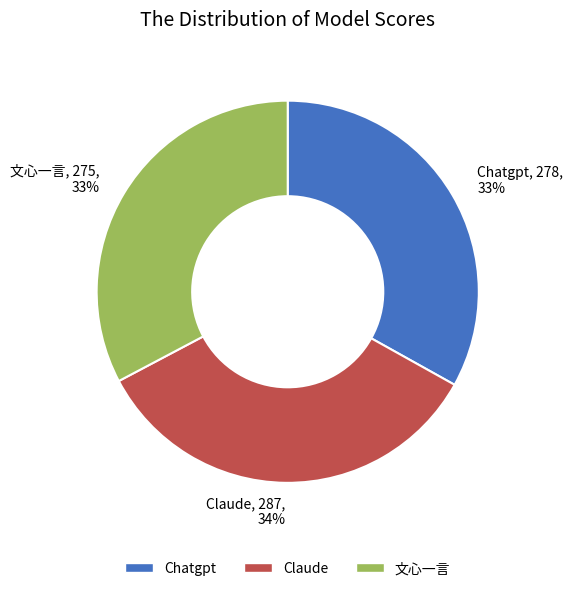

Approximately how many times larger is the value at Claude compared to Chatgpt?

1.0